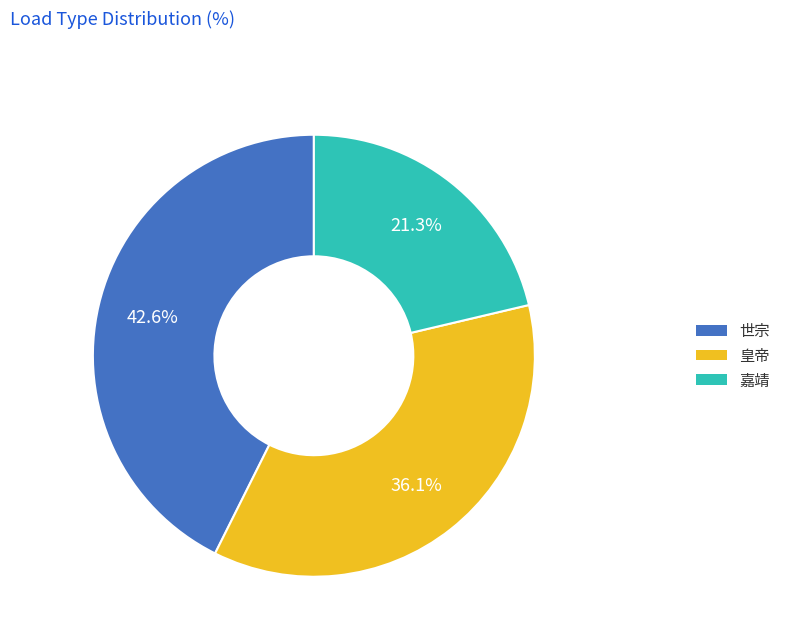

What is the ratio of the value at 嘉靖 to the value at 世宗?

0.5